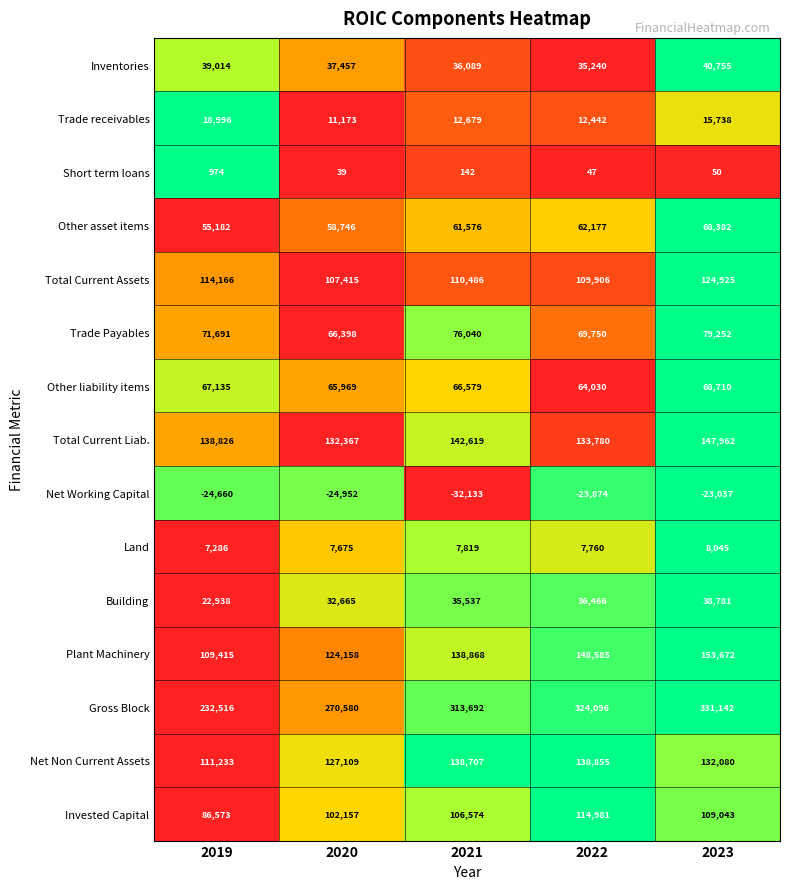

Count the number of categories in the chart.

5